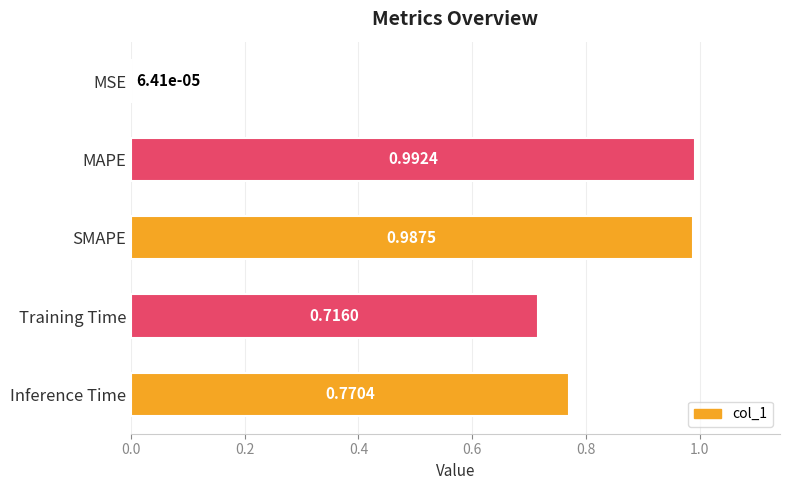

What is the sum of the values at SMAPE and Training Time?

1.7